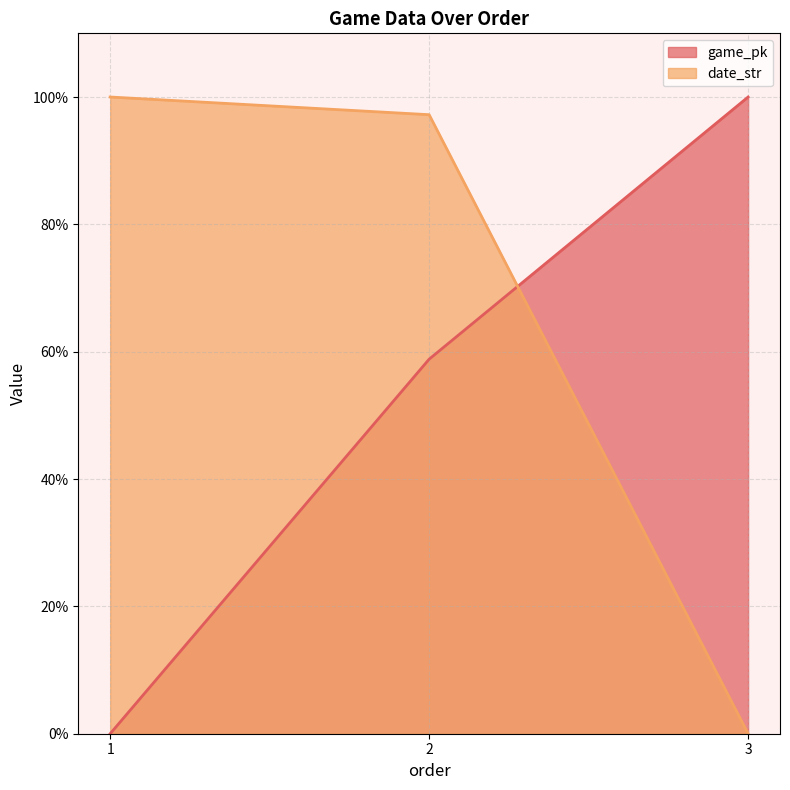

What is the difference between the maximum and second lowest values in the date_str series?

2.8